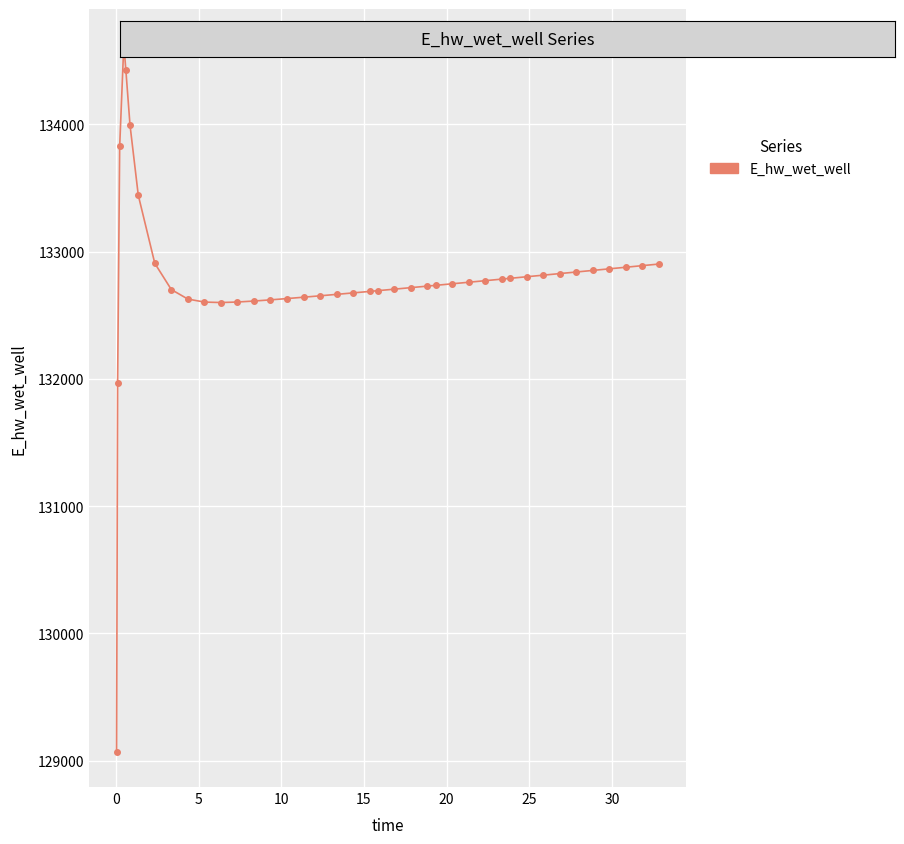

What is the sum of all values?

5311668.3